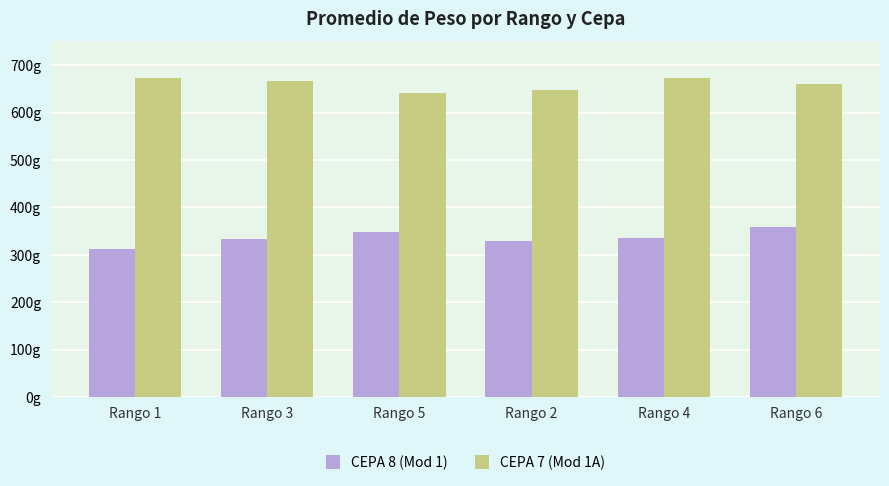

What is the sum of the CEPA 8 (Mod 1) values at Rango 2 and Rango 1?

642.1